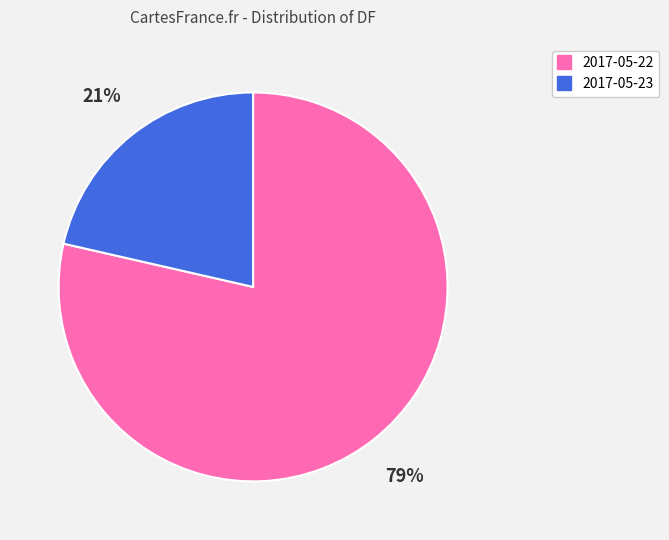

To the nearest percent, what is the combined percentage of 2017-05-22 and 2017-05-23?

100%